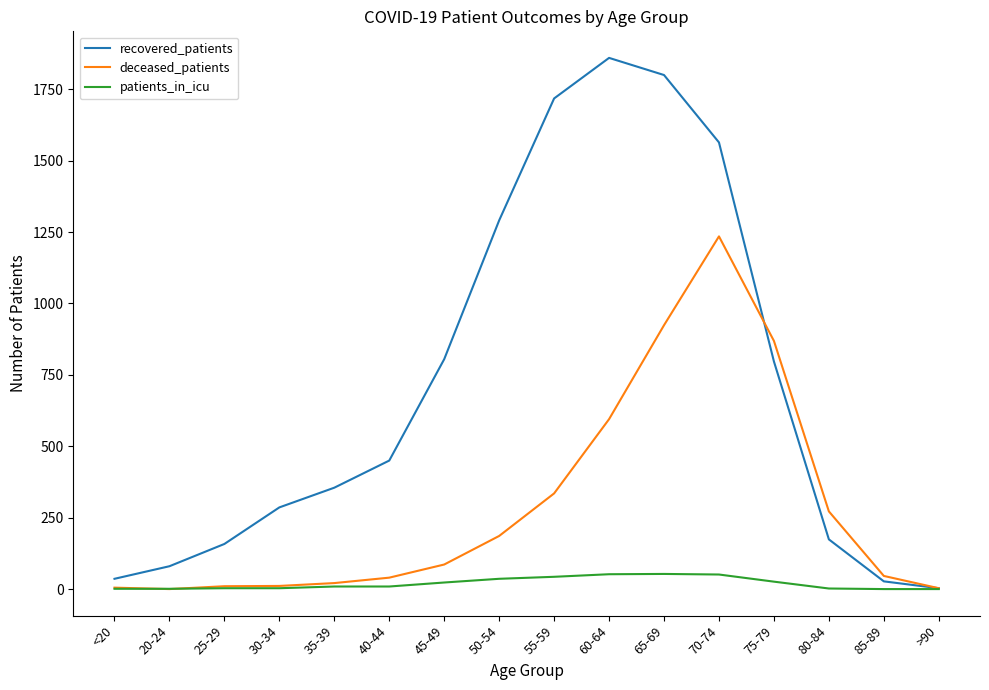

What is the spread (max minus min) of values at 40-44?

441